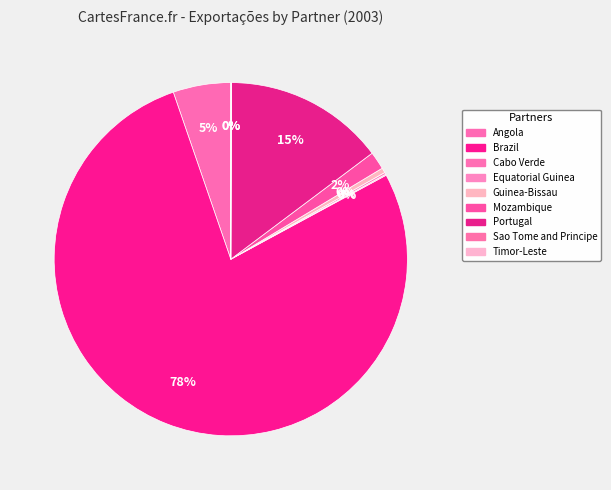

Count the number of slices in the pie.

9